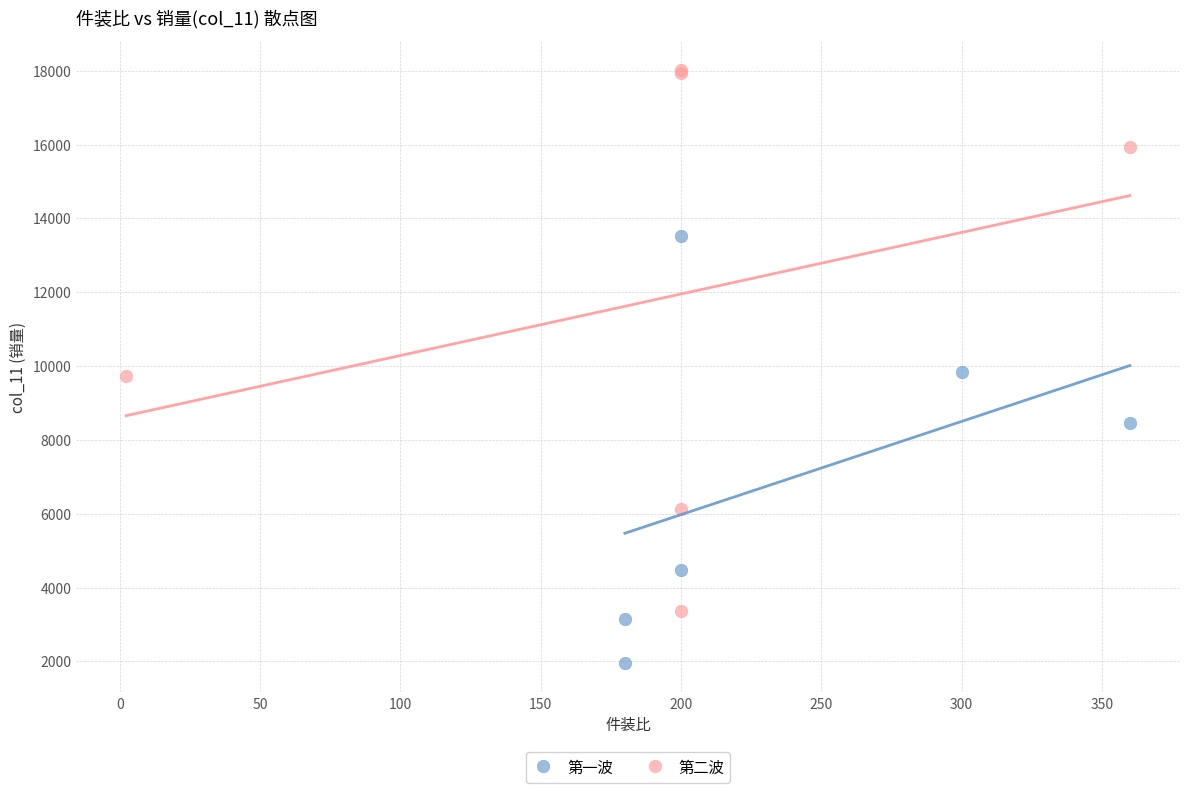

Which series has the largest Y range (max minus min)?

第二波